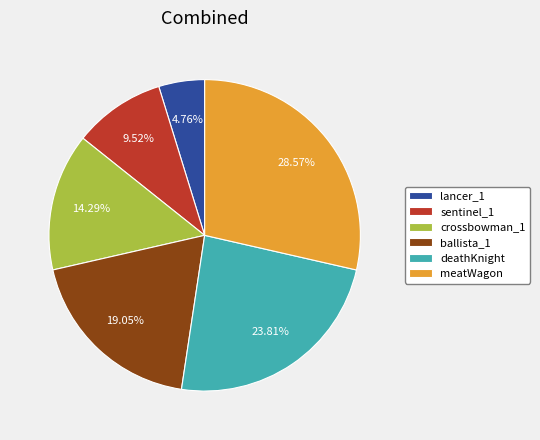

Is there any slice that represents more than half of the pie?

No